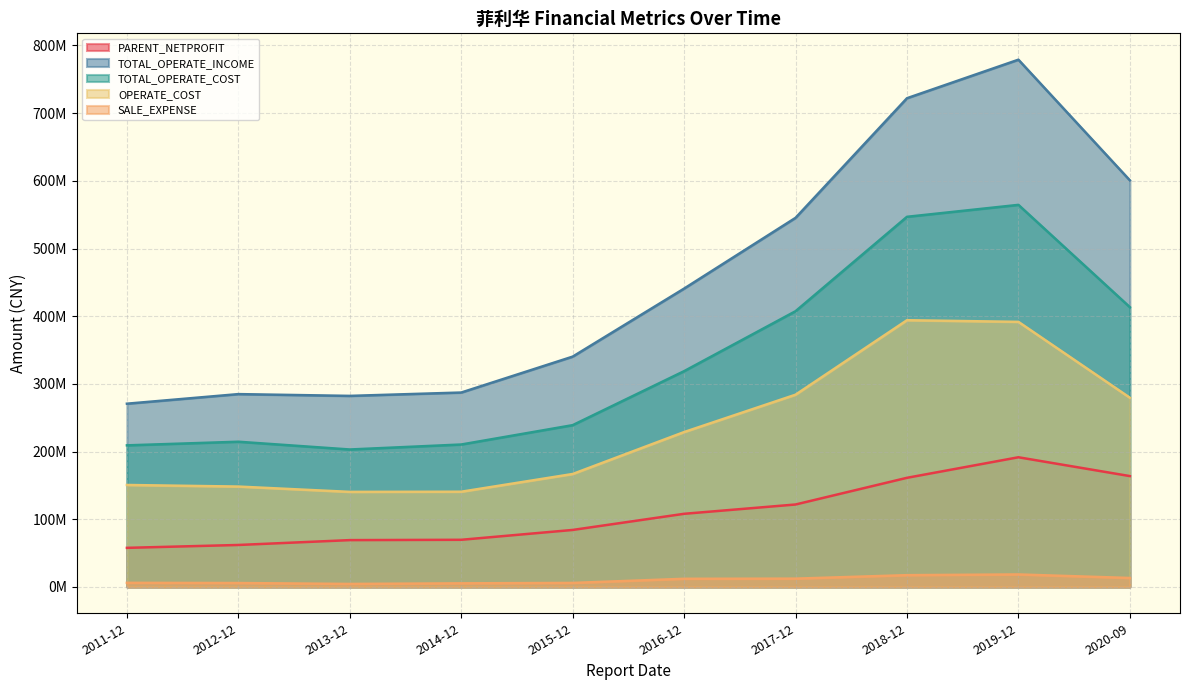

What is the label of the 8th point from the left?

2018-12